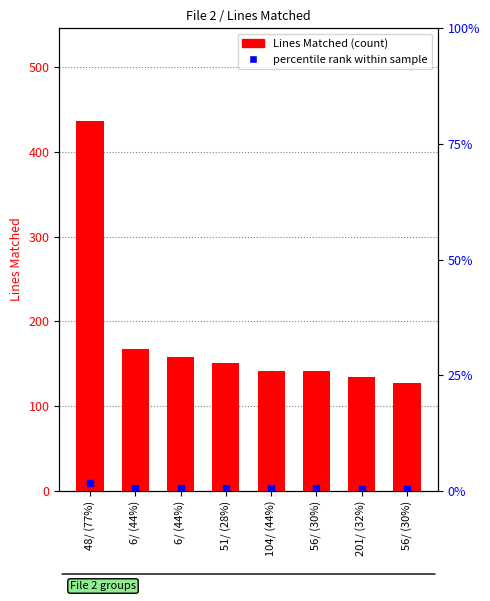

What is the difference between the second highest and second lowest values?

34